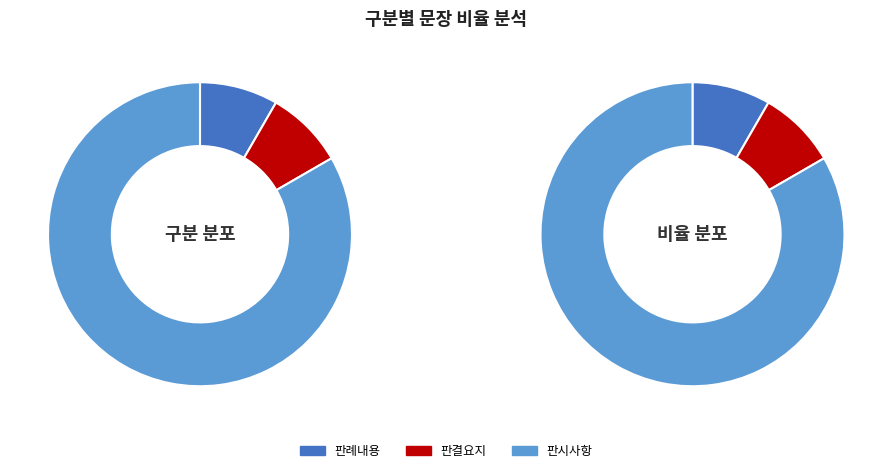

Count the number of slices in the pie.

3